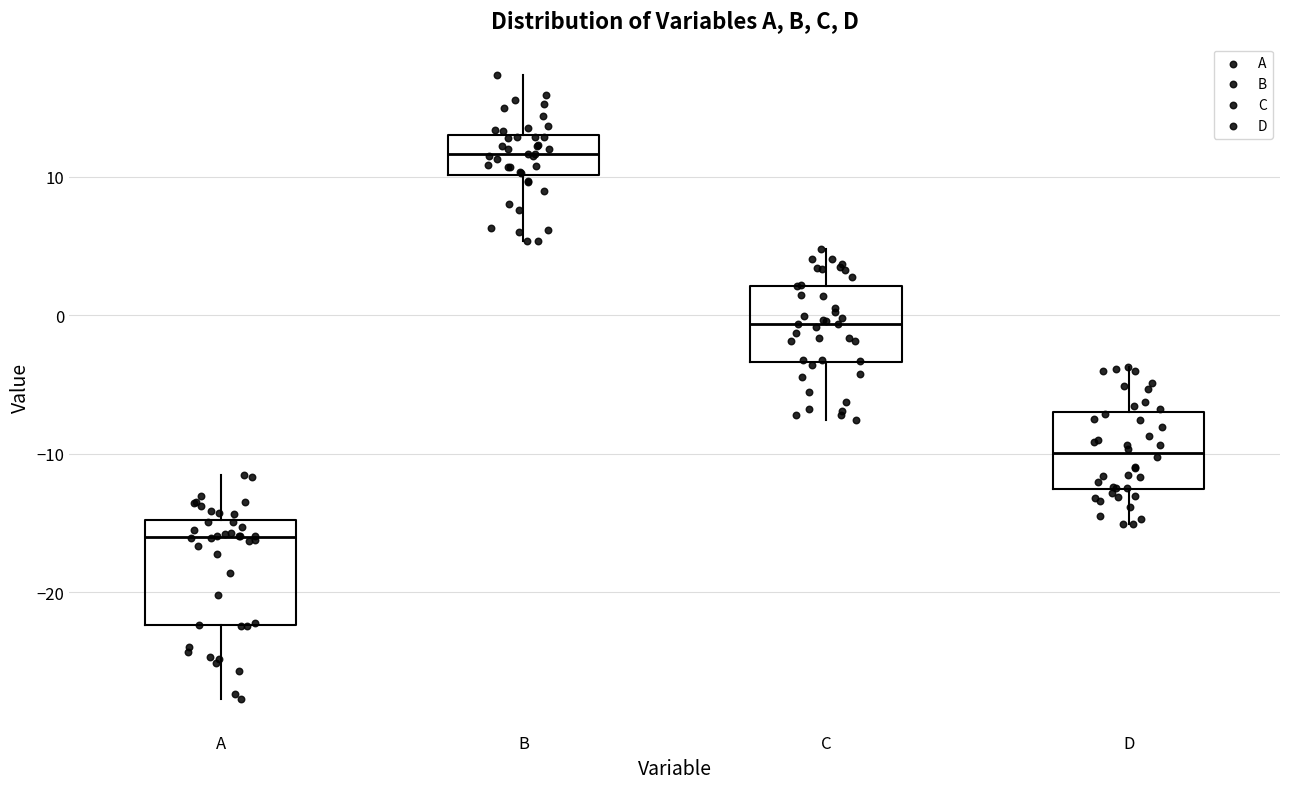

Reading left to right, read every box against the y-axis: the position of its median line, the range the box covers, and the ends of its whiskers. The values are not printed on the chart, so give them approximately, as read against the axis.

A: median -16, box -22 to -15, whiskers -28 to -11
B: median 12, box 10 to 13, whiskers 5 to 17
C: median -1, box -3 to 2, whiskers -8 to 5
D: median -10, box -13 to -7, whiskers -15 to -4